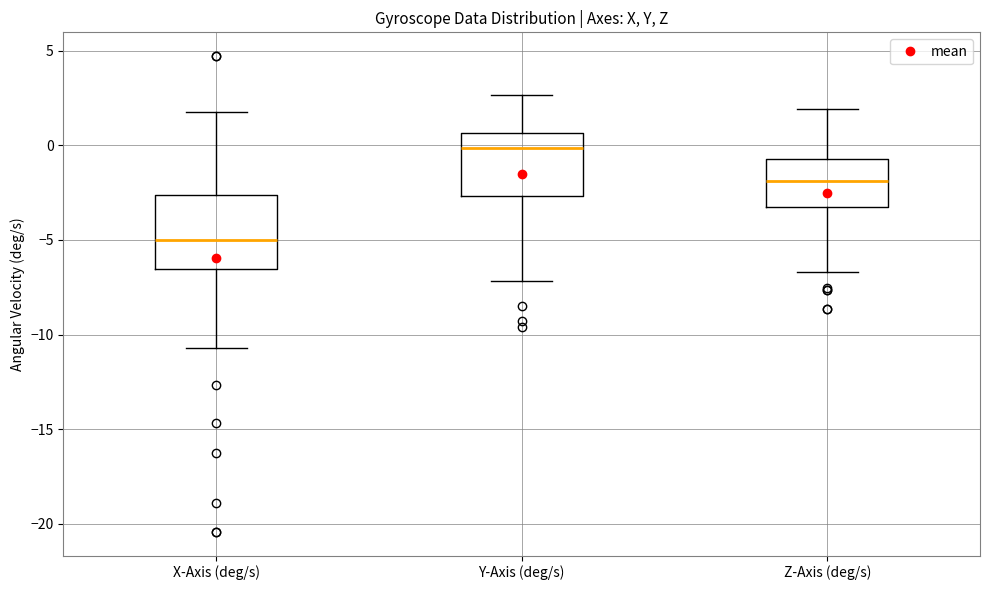

Which box is the tallest, from its lower edge to its upper edge?

X-Axis (deg/s)